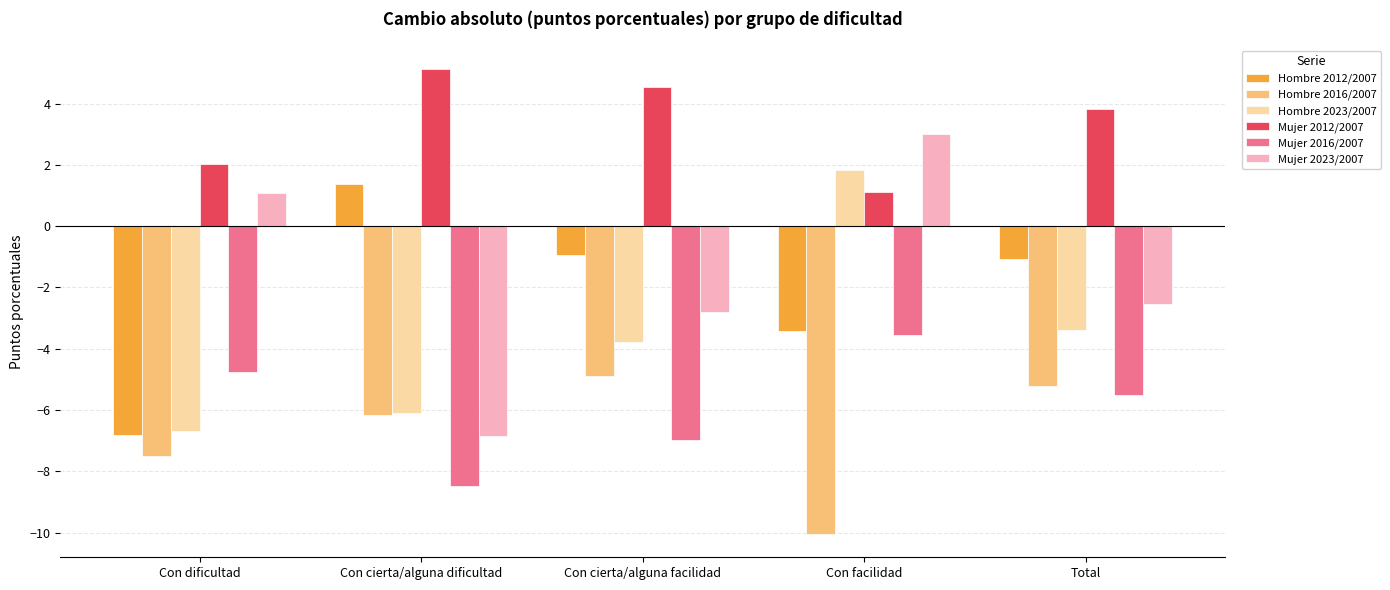

How many data points in Hombre 2023/2007 are less than -3?

4